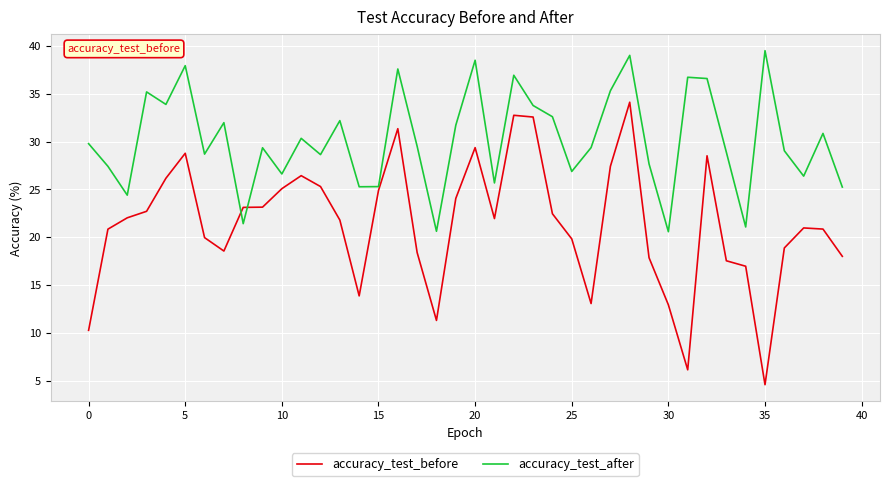

Which series has the largest range (max minus min)?

accuracy_test_before